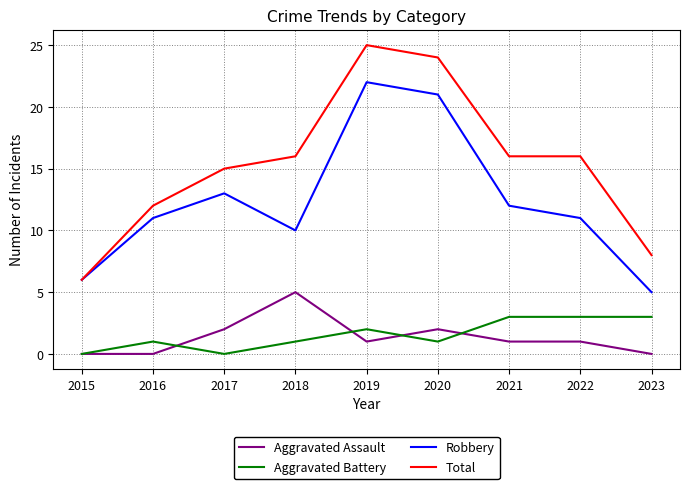

True or false: Total has more than 0 points higher than both neighbors.

True